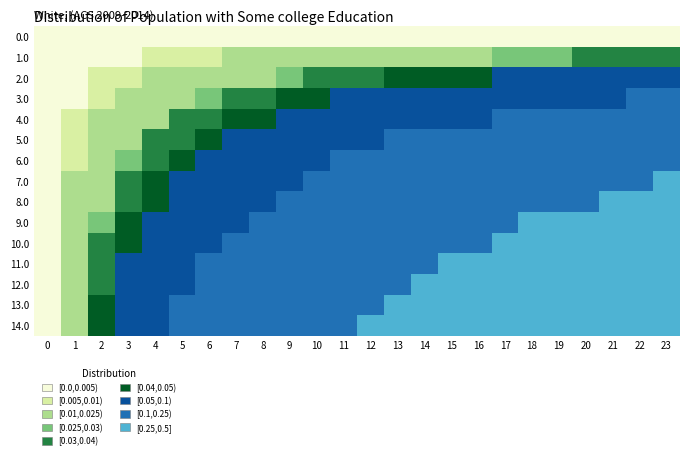

What is the spread (max minus min) of values at 23?

0.5